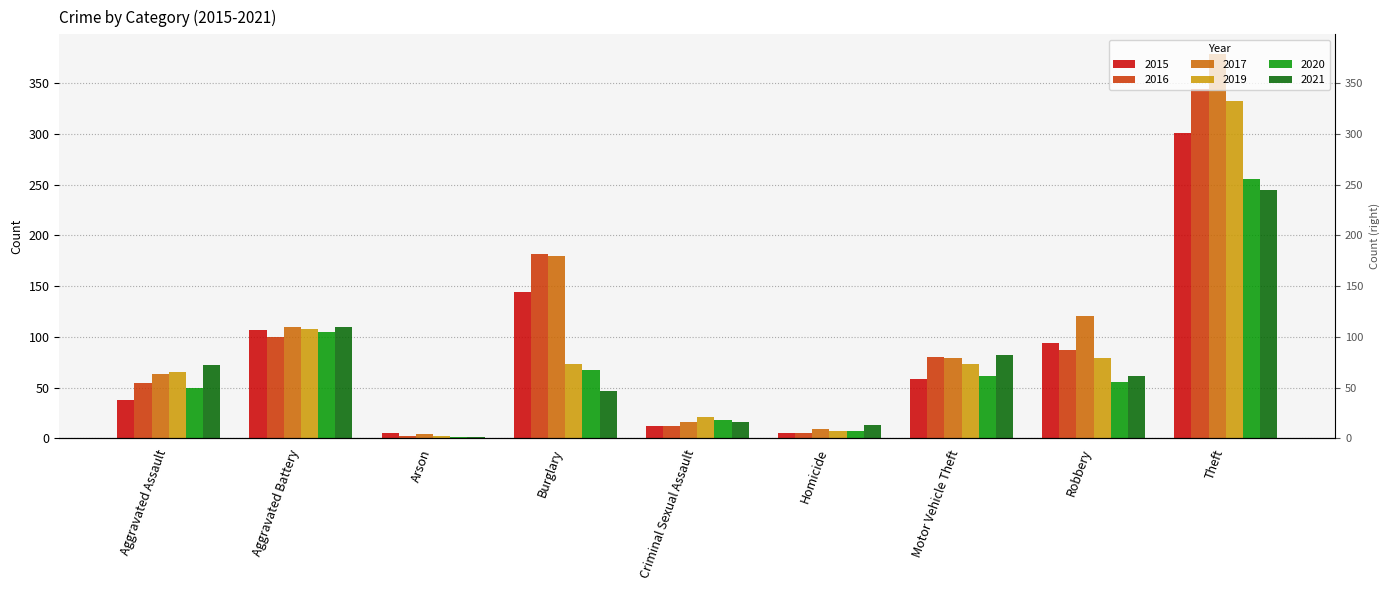

What is the sum of the 2017 values at Motor Vehicle Theft and Aggravated Battery?

189